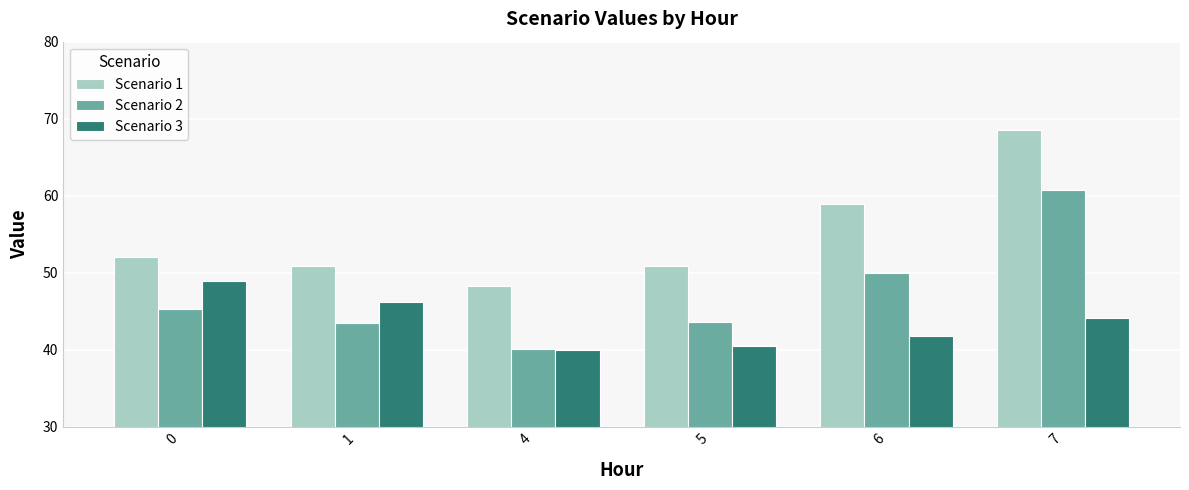

What are all the series names shown in the legend?

Scenario 1, Scenario 2, Scenario 3